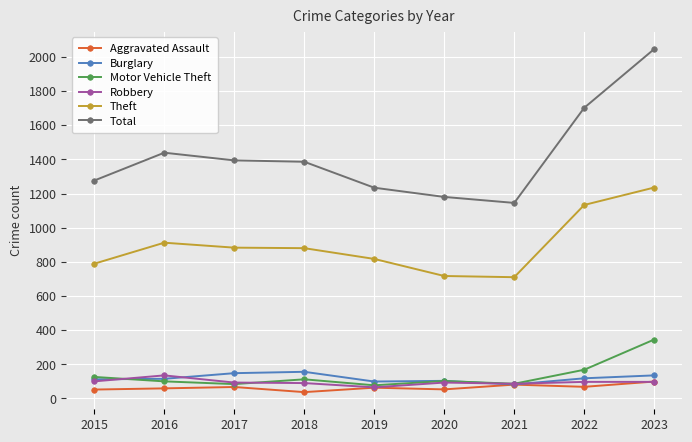

Rank the series by their maximum value, from highest to lowest.

Total, Theft, Motor Vehicle Theft, Burglary, Robbery, Aggravated Assault